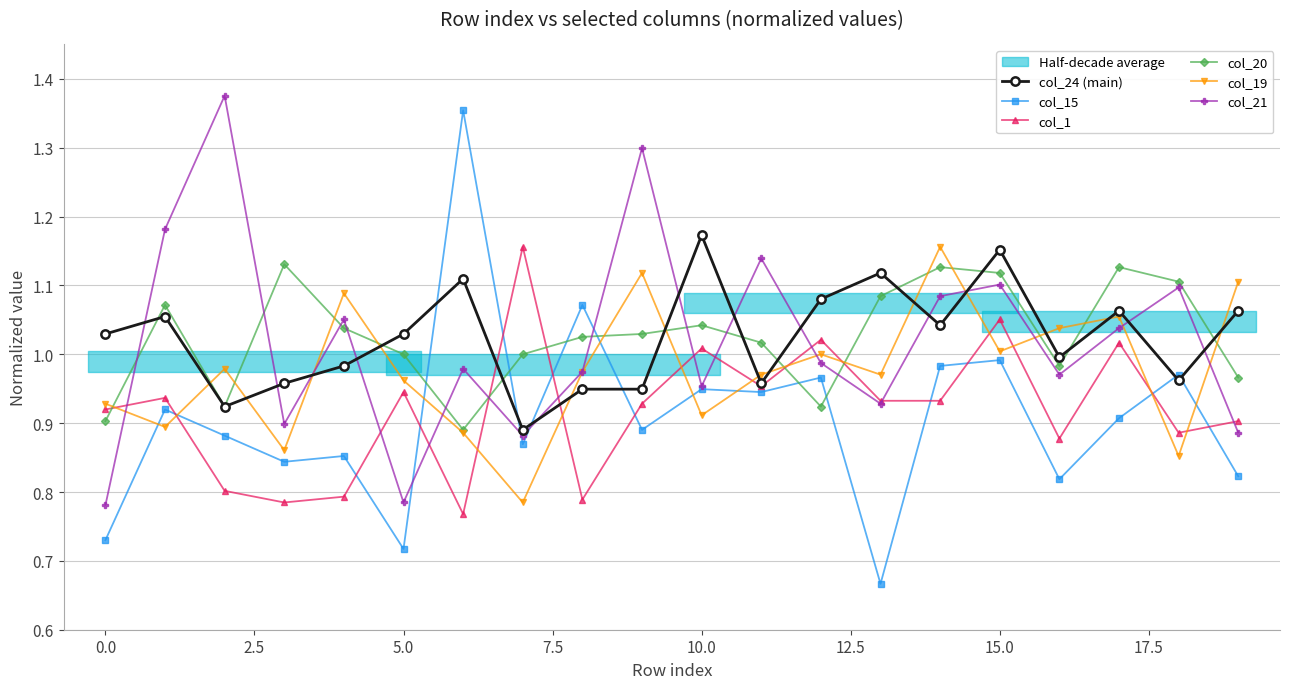

What position from the right is 14?

6